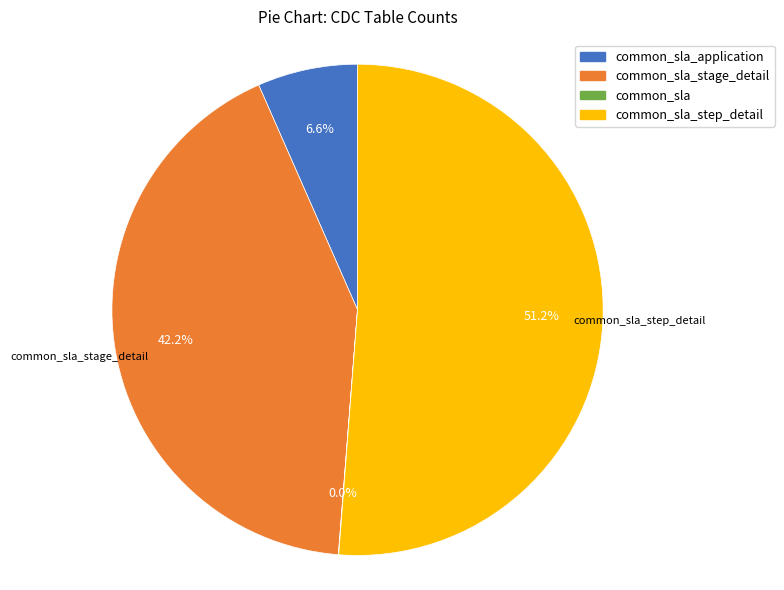

Does any single category account for the majority?

Yes